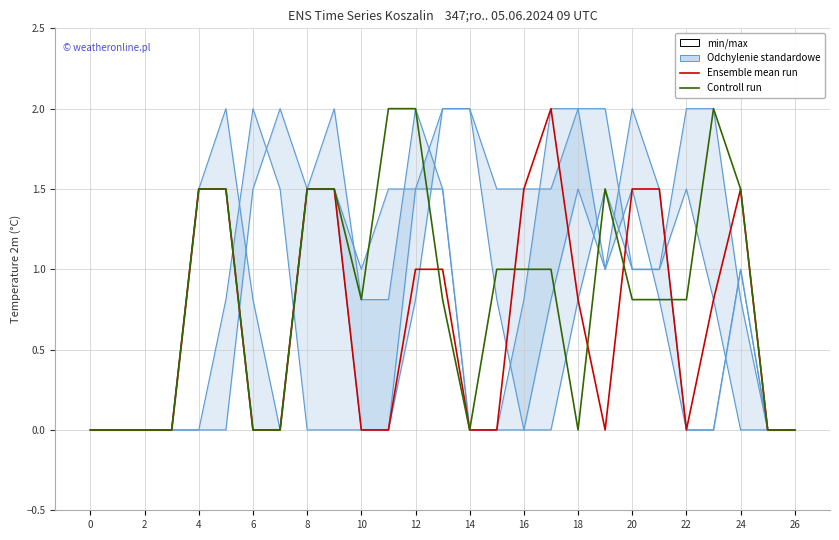

At which category does the chart reach its peak across all series?

14